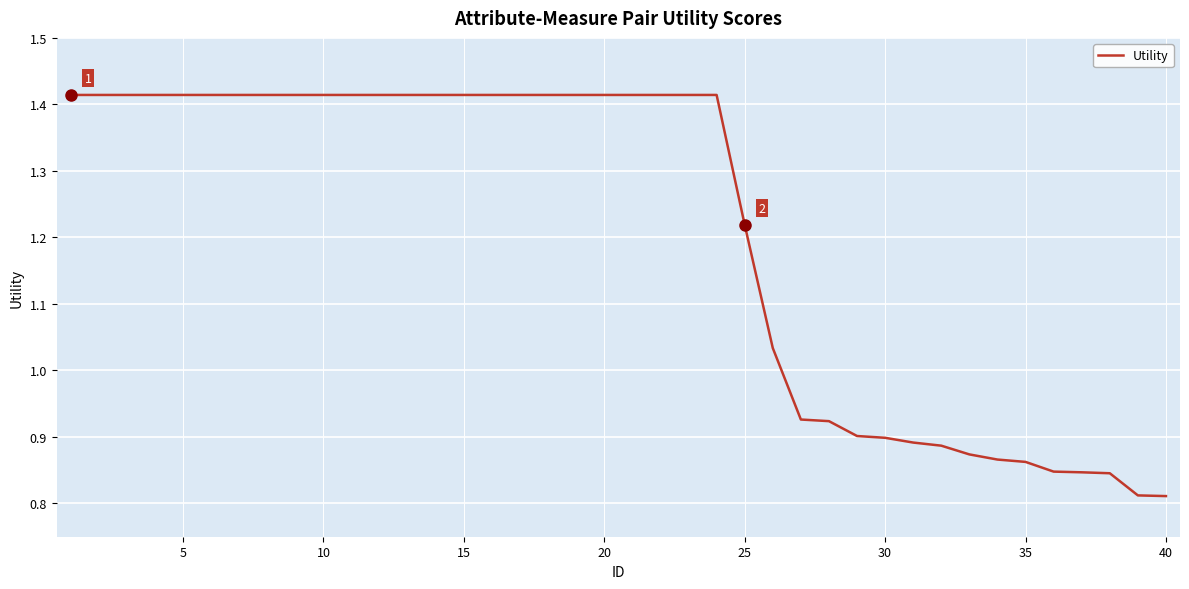

How many lines are shown in the chart?

1